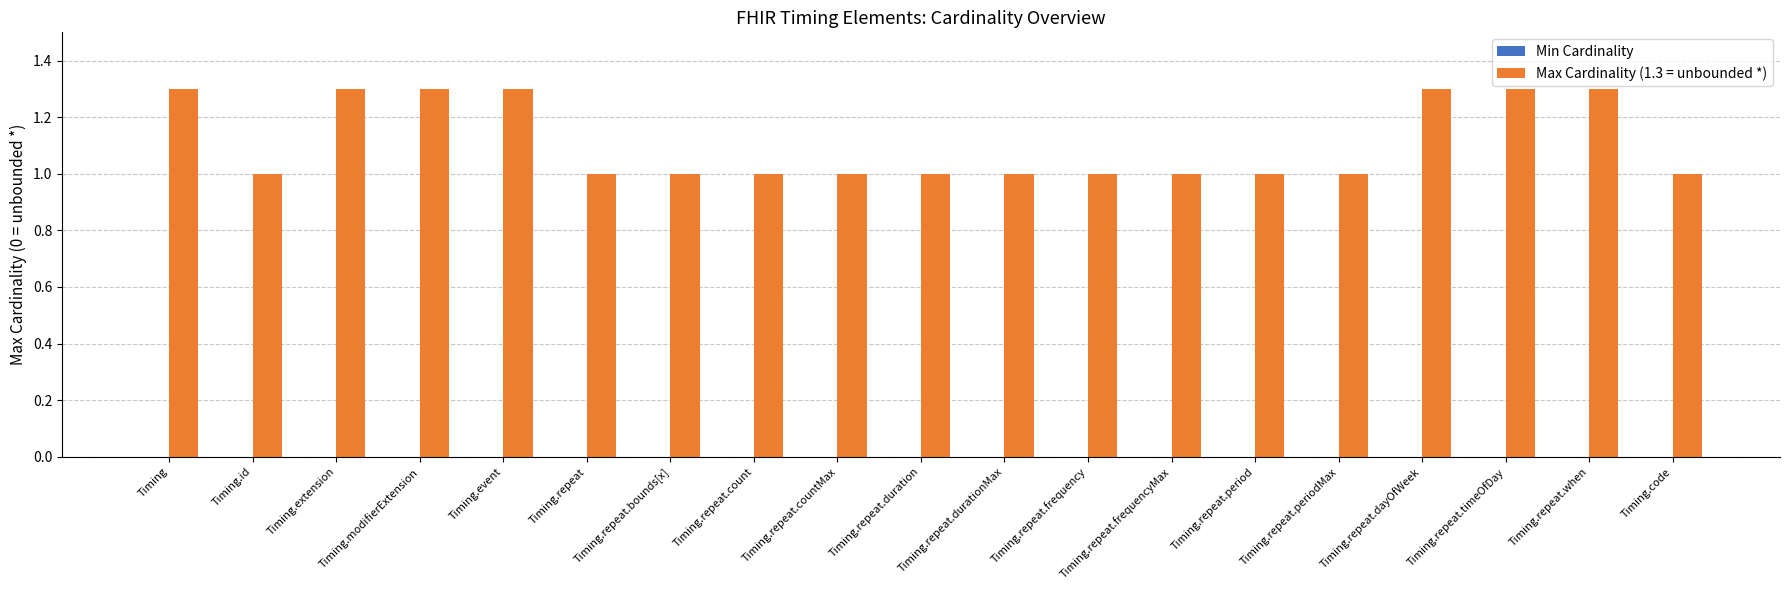

What position from the right is Timing?

19